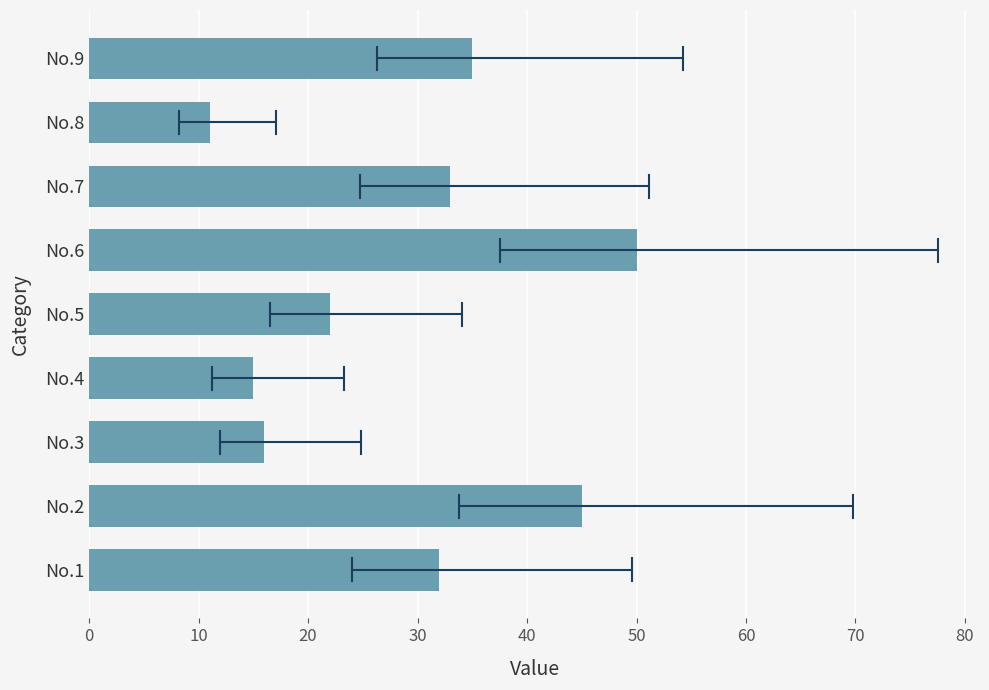

Read the value at No.1.

32